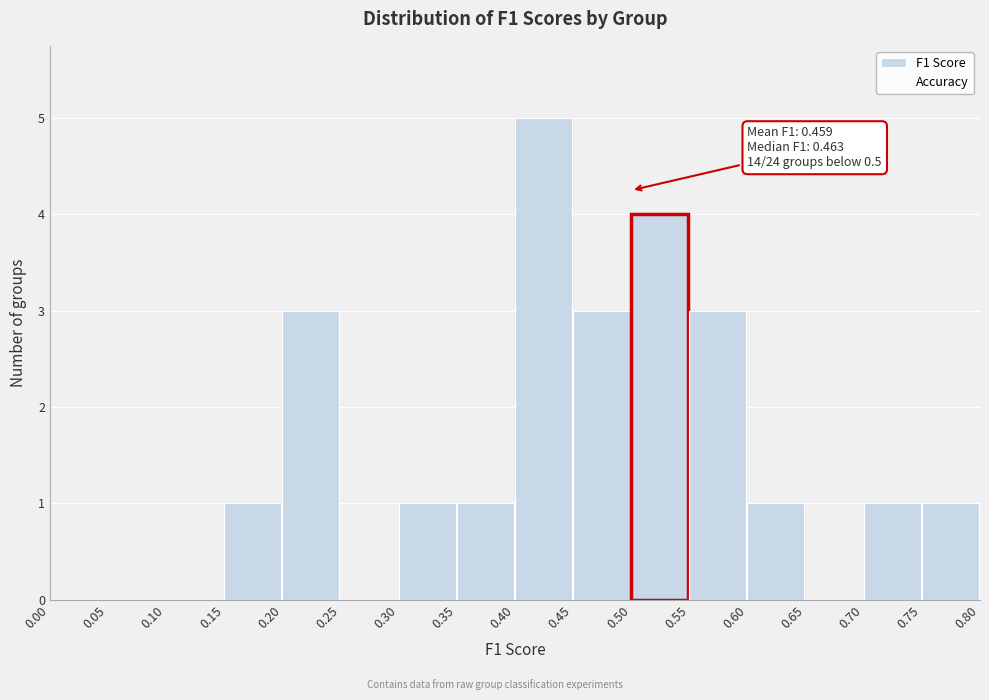

Which range on the x-axis has the tallest bar?

0.40 to 0.45